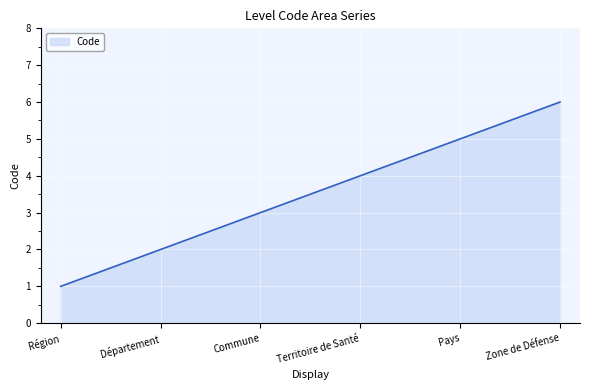

What is the sum of all values?

21